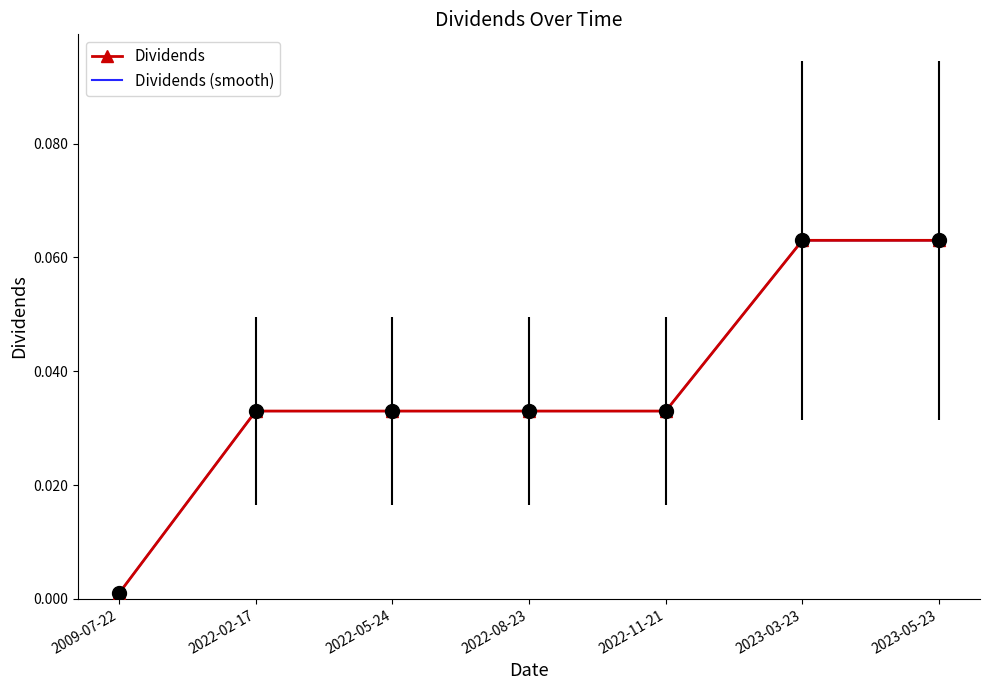

How many lines are shown in the chart?

2